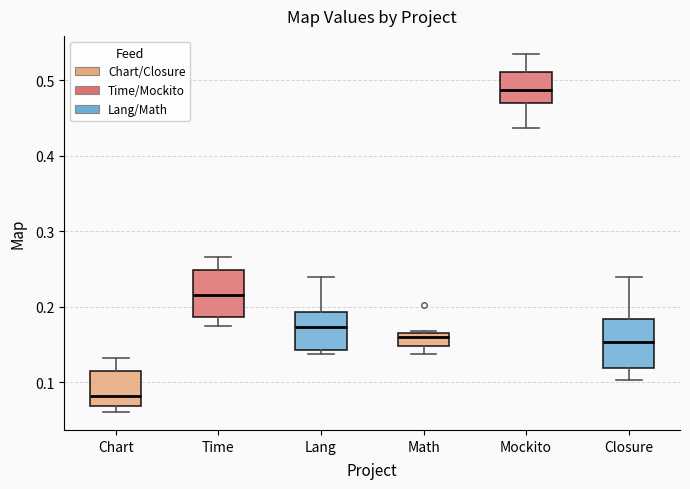

Which box's median line is the lowest?

Chart